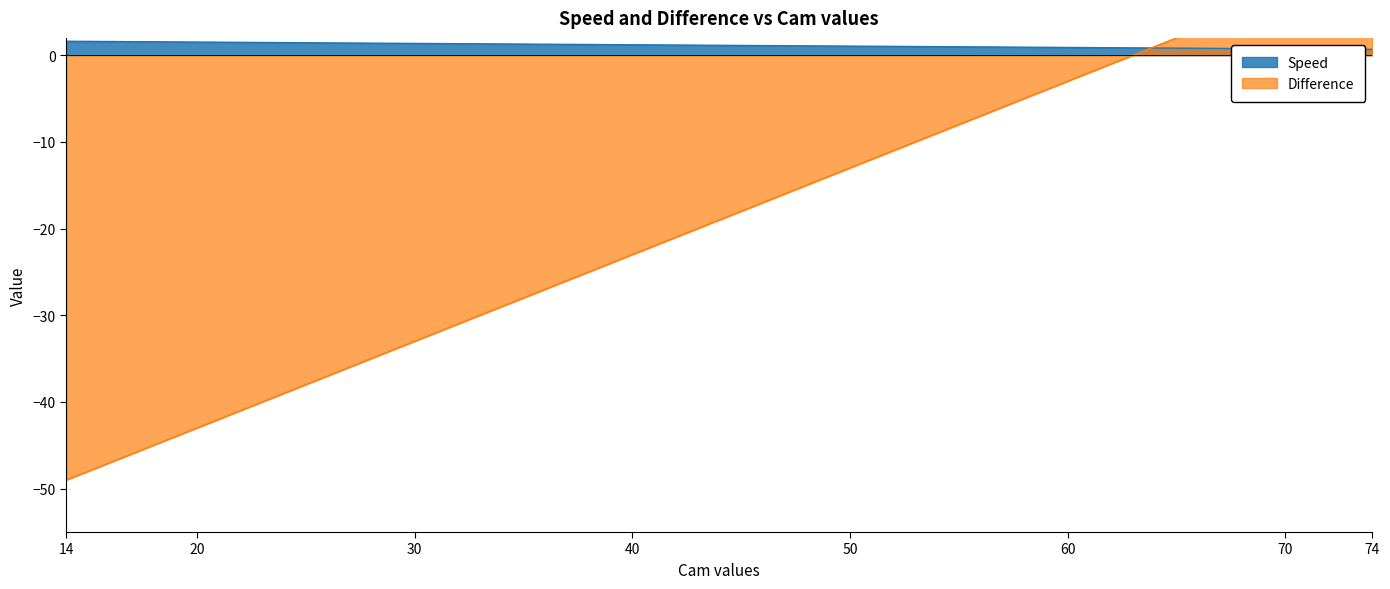

What are all the series names shown in the legend?

Speed, Difference